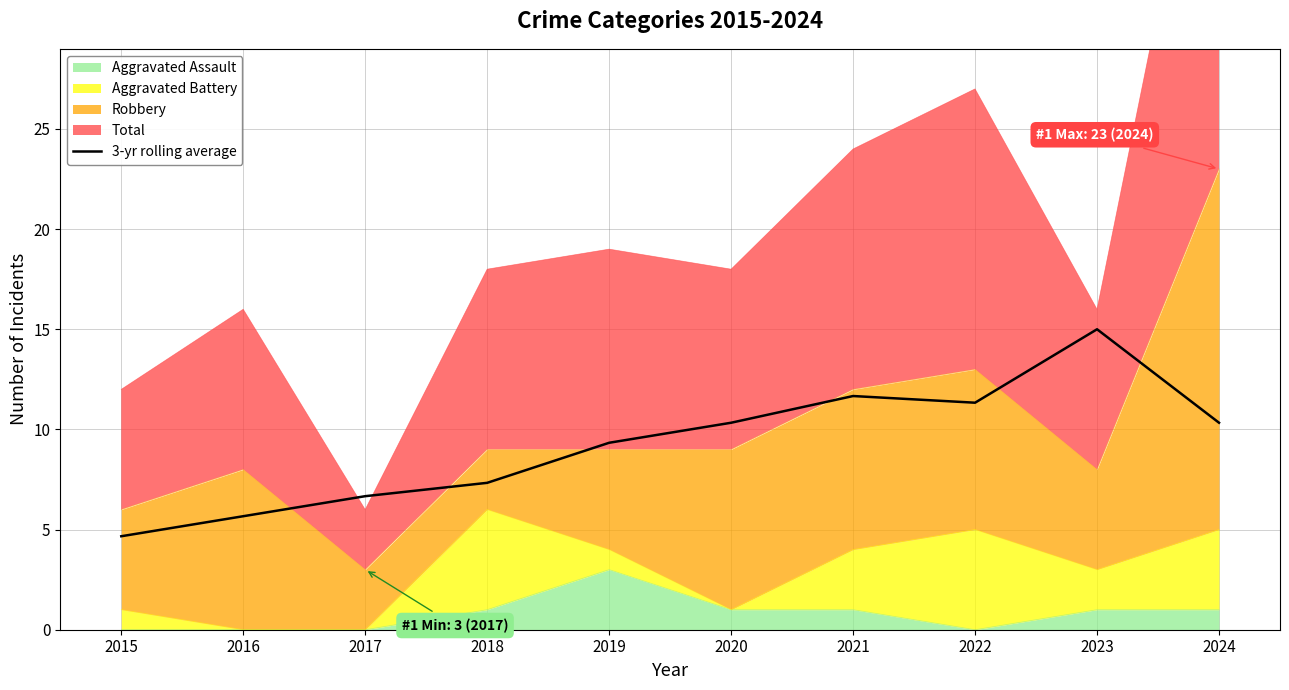

How many values exceed 10?

5